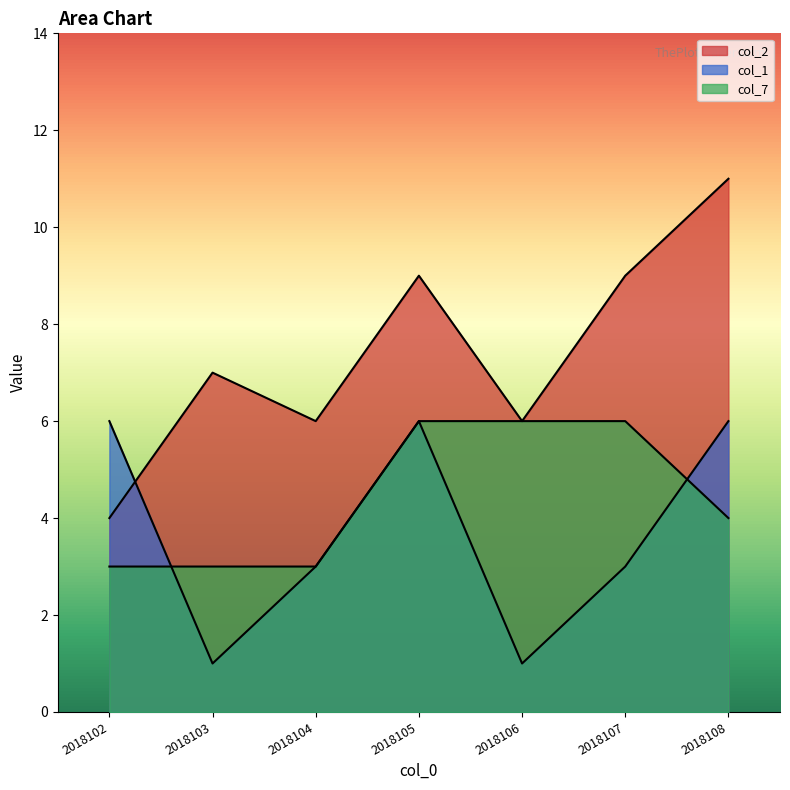

Which series has the largest total across all categories?

col_2